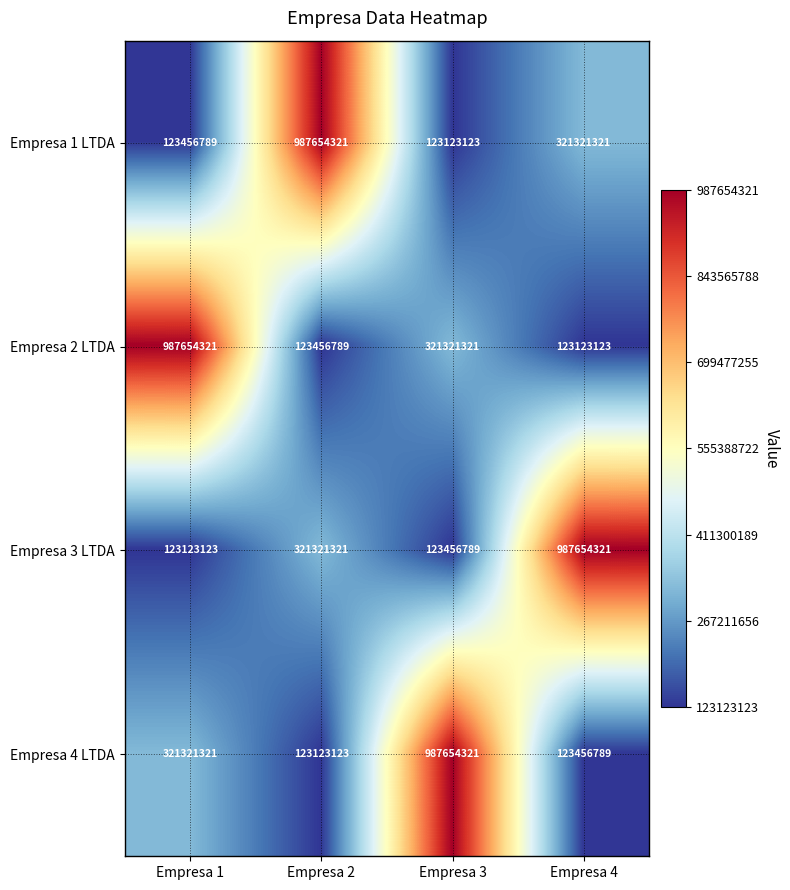

Where is Empresa 4 LTDA nearest to the value 555388722?

Empresa 1